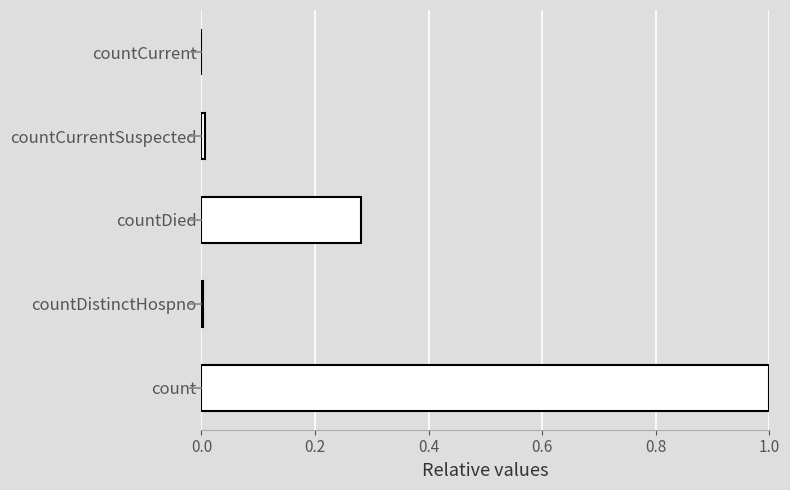

What is the change in value from countDied to countCurrent?

-0.3